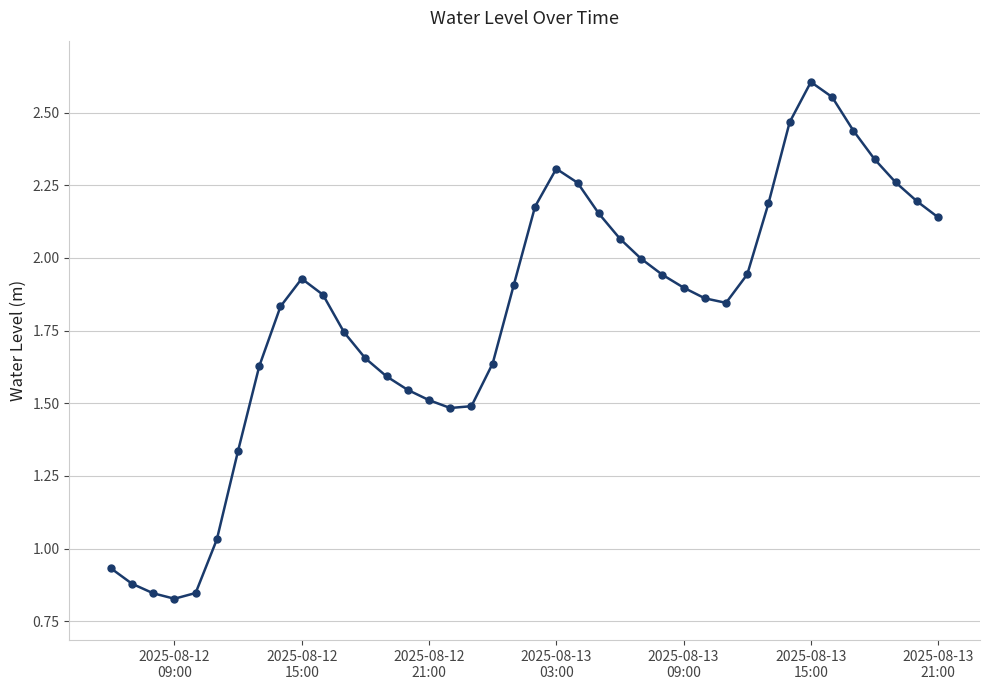

True or false: there are more than 1 points higher than both neighbors.

True